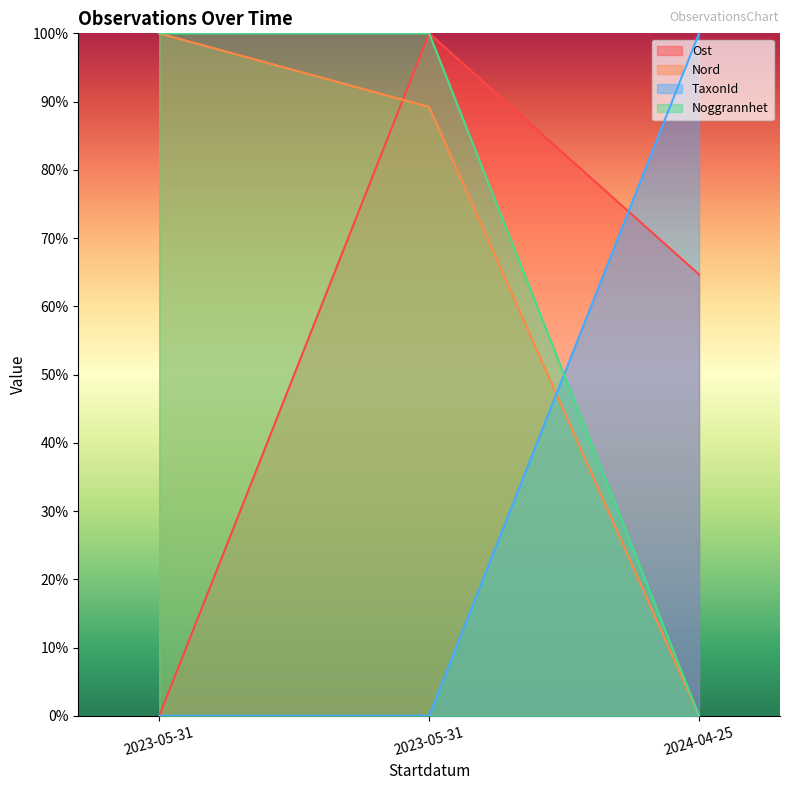

Is it true that Noggrannhet equals 1.0 at 2023-05-31?

True